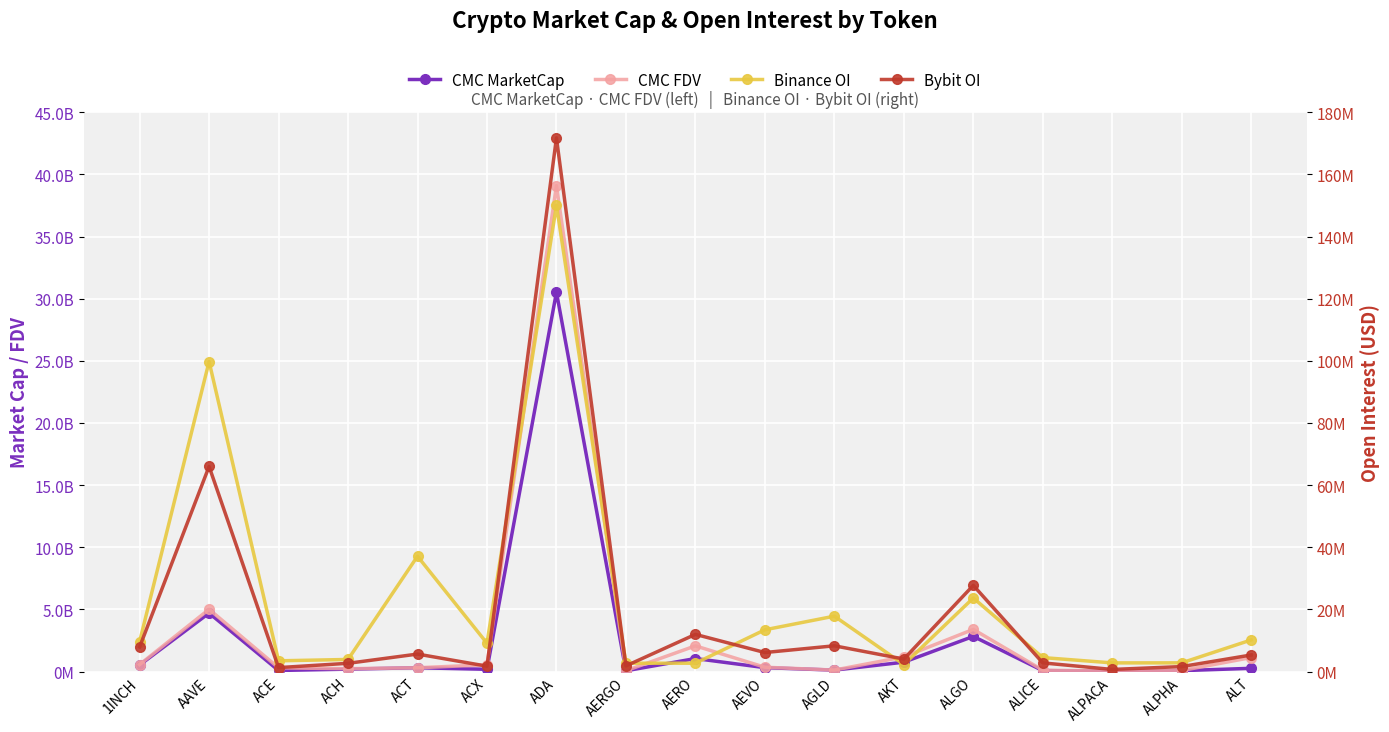

What is the sum of the CMC FDV values at ALPACA and ALT?

1155969203